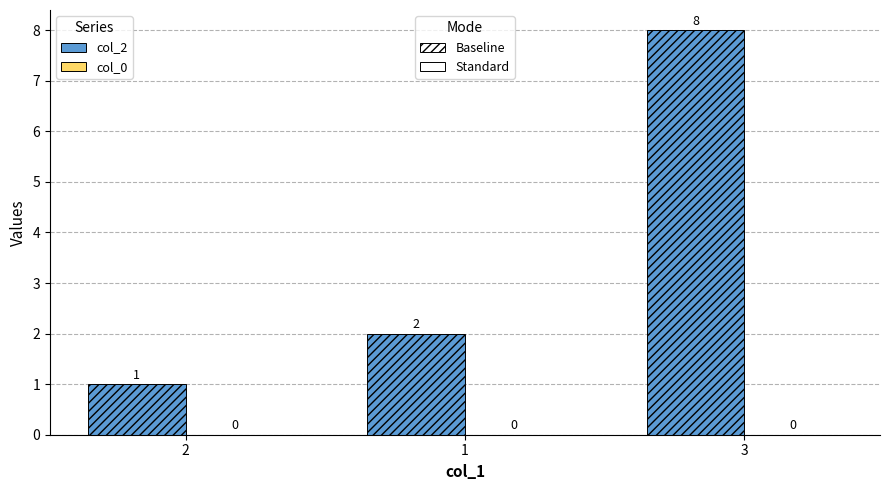

The value at 3 is 12. True or false?

False